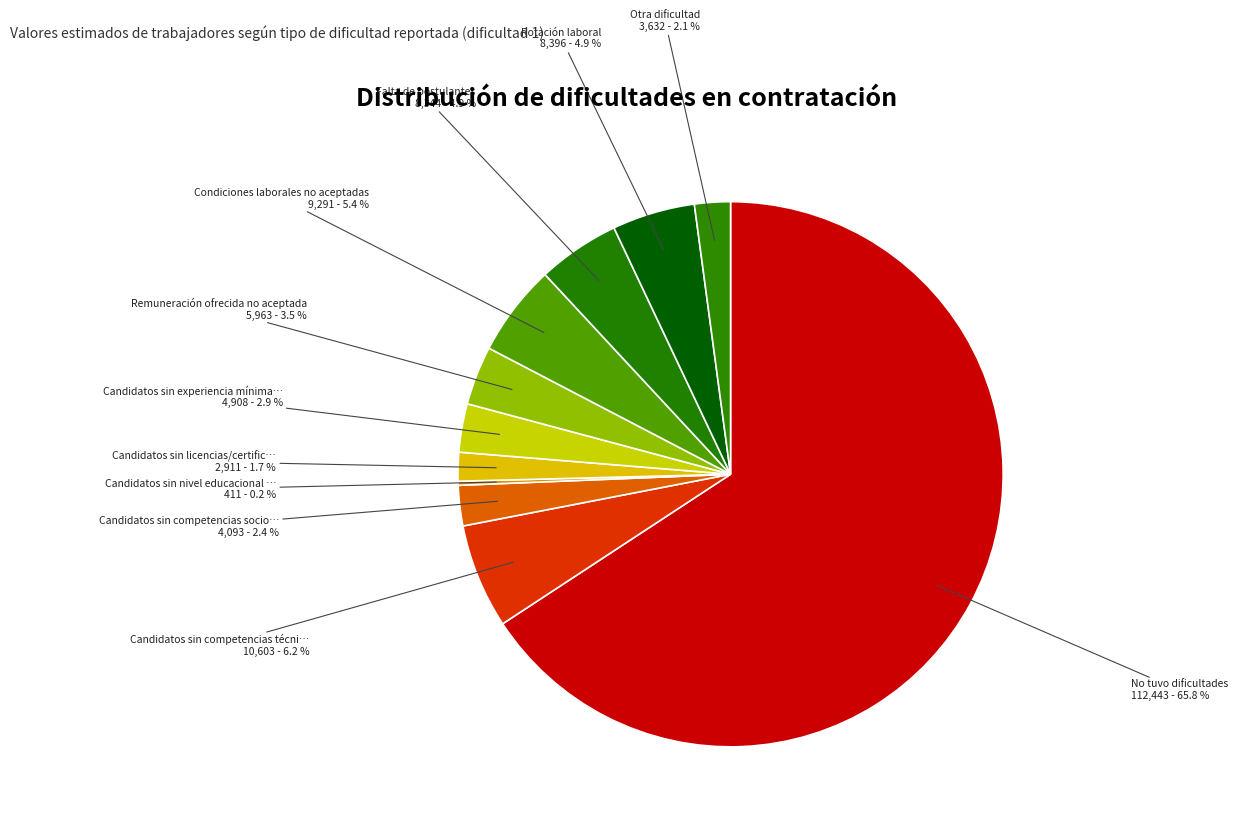

How many segments does this pie chart have?

11